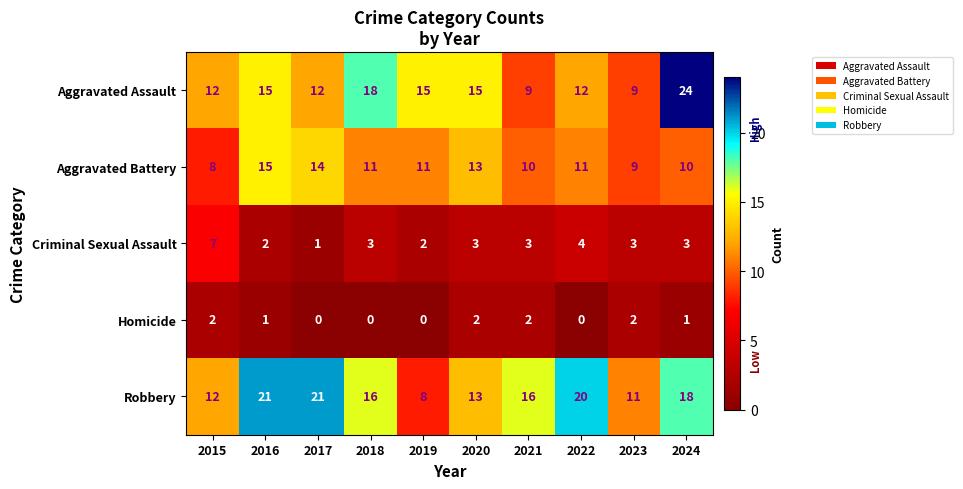

What is the sum of all Aggravated Assault values?

141